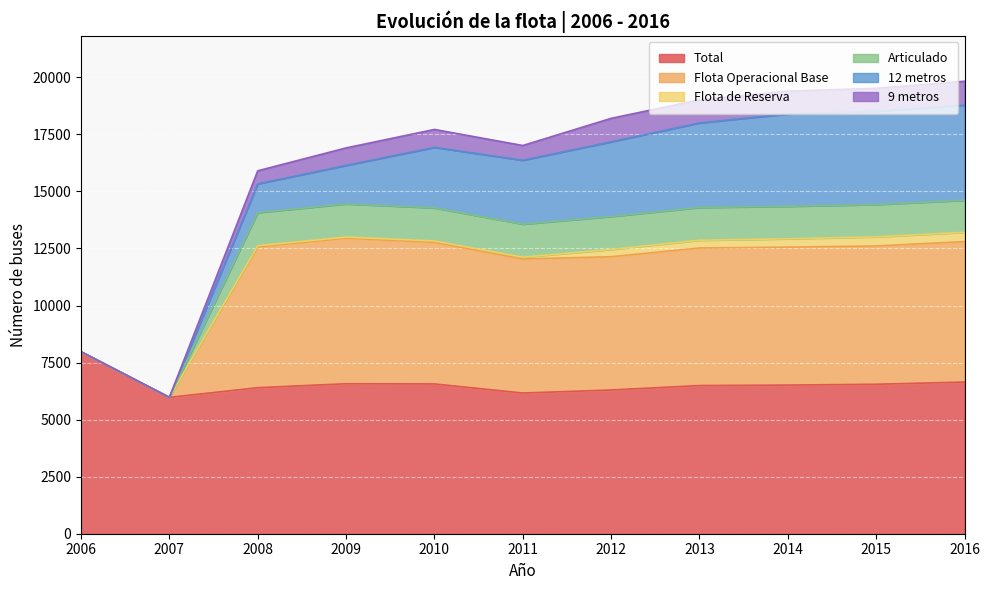

What is the difference between the maximum and minimum values in the 12 metros series?

4167